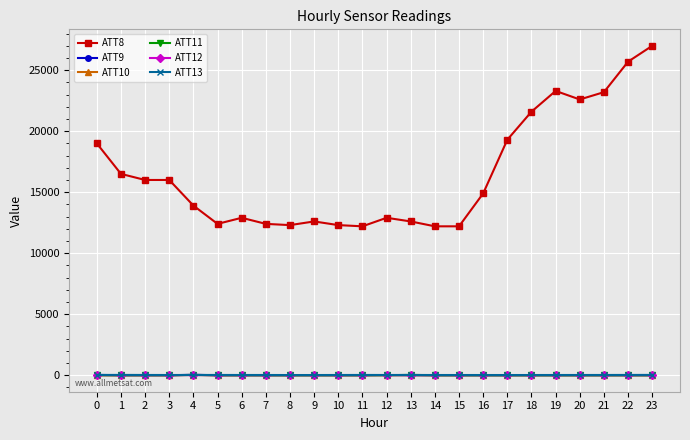

What is the spread (max minus min) of values at 1?

16510.0